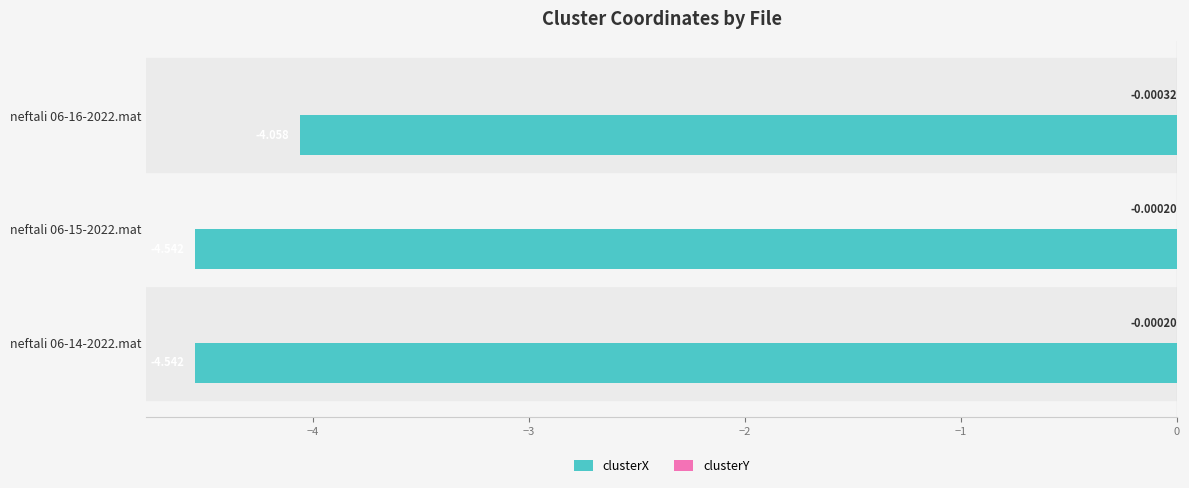

Which series changed the most between neftali 06-15-2022.mat and neftali 06-16-2022.mat?

clusterX